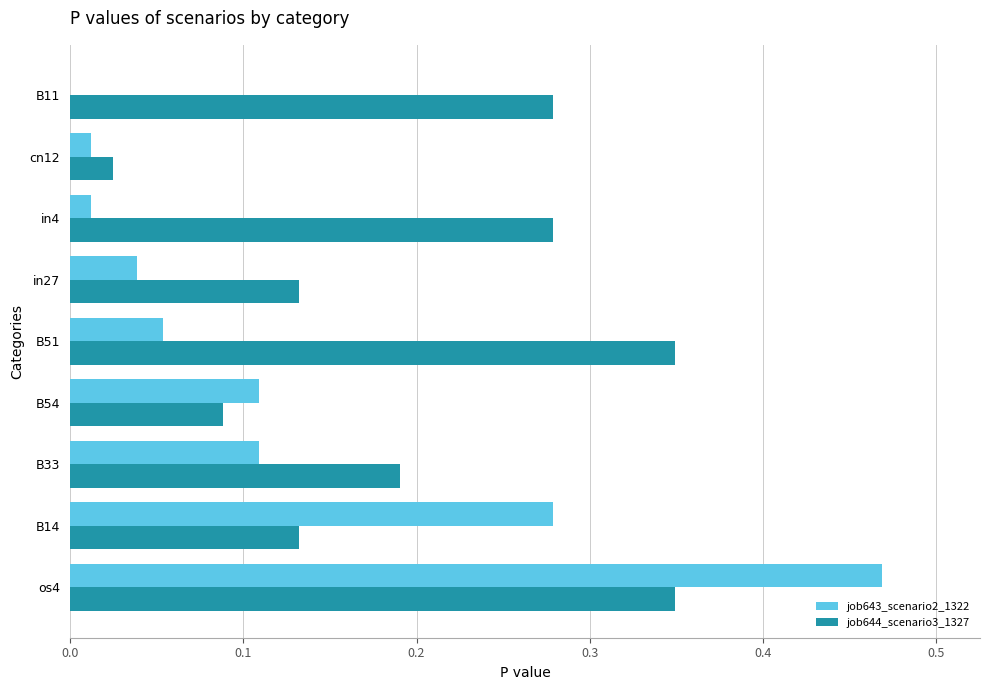

Which category has the highest value across all series?

os4